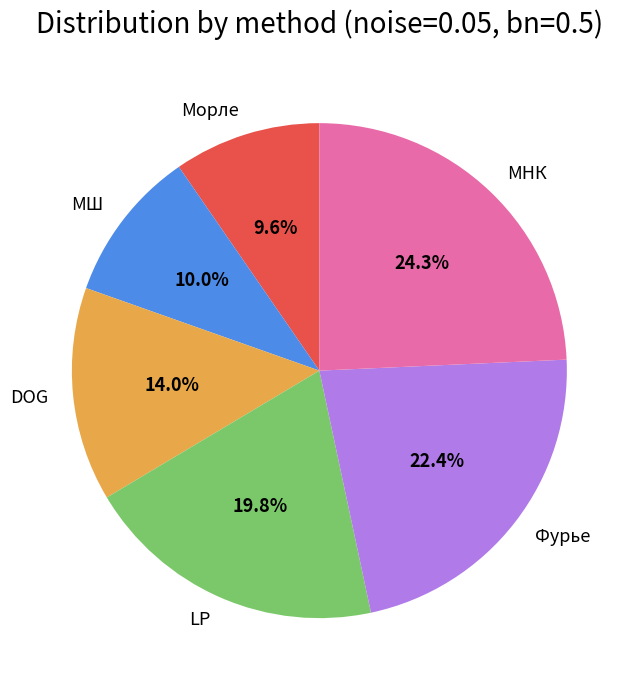

To the nearest percent, what is the difference between the Фурье and LP slice percentages?

3%